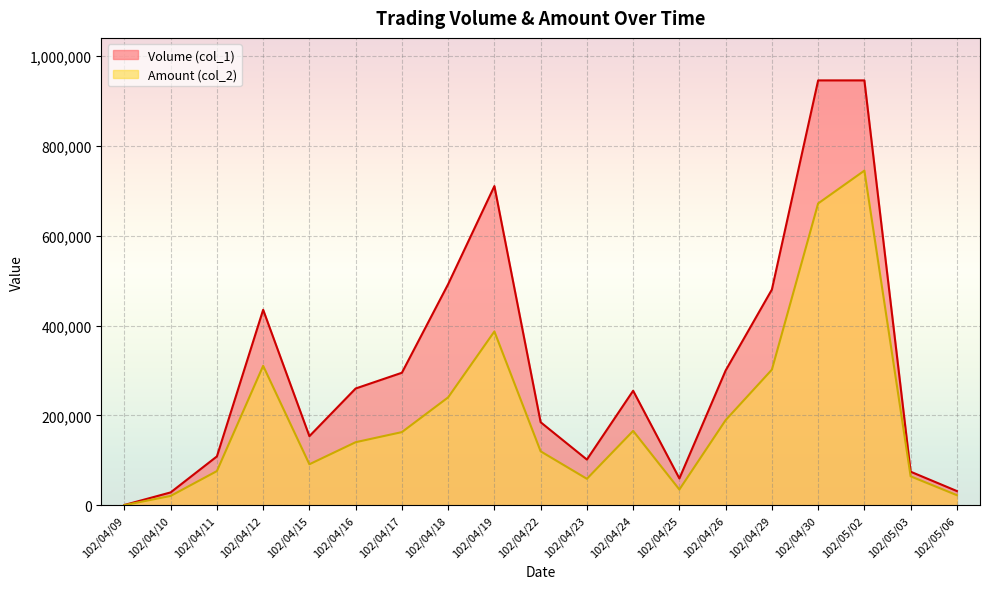

Where is Amount (col_2) nearest to the value 372565?

102/04/19